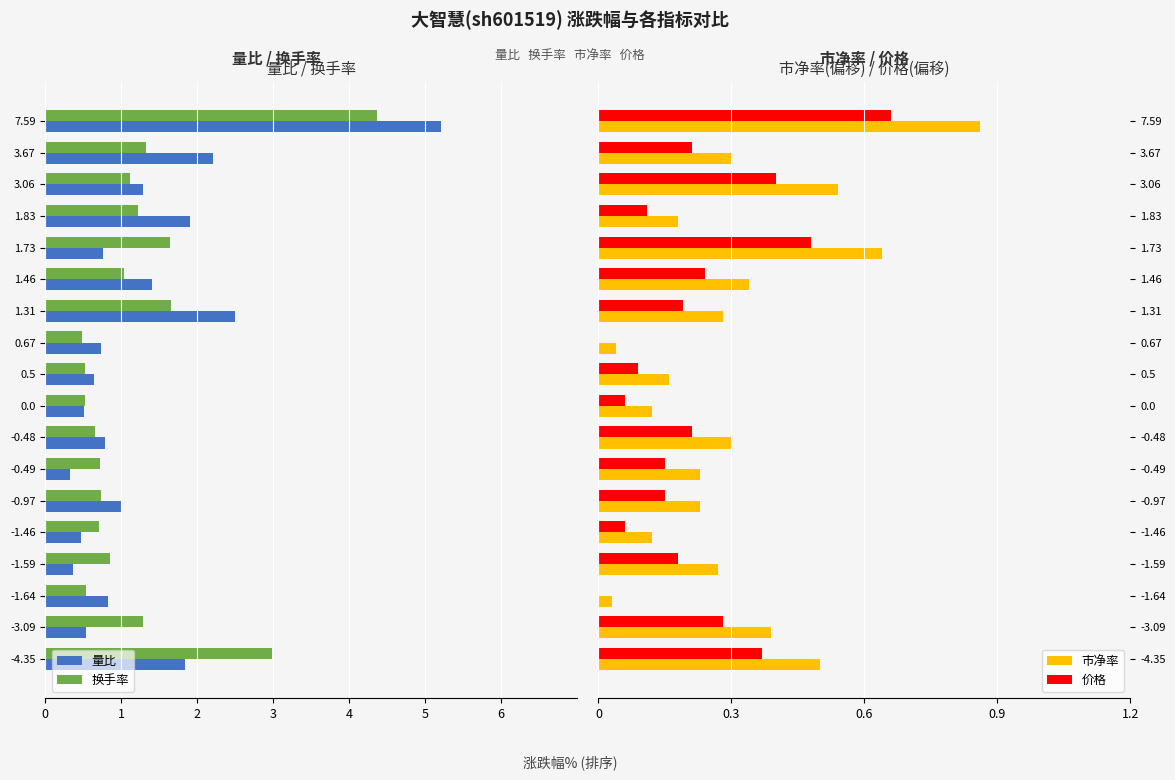

The 市净率 series shows 1.4 at 7.59. True or false?

False